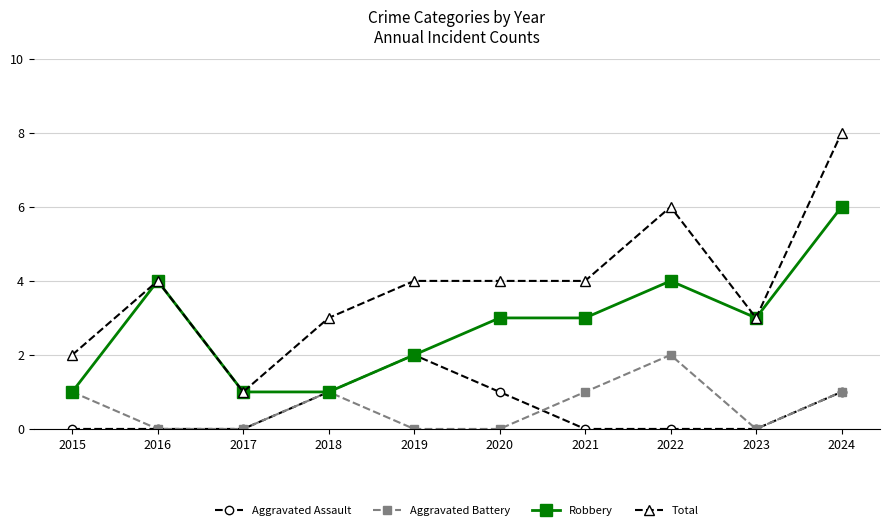

Which category has the highest value across all series?

2024